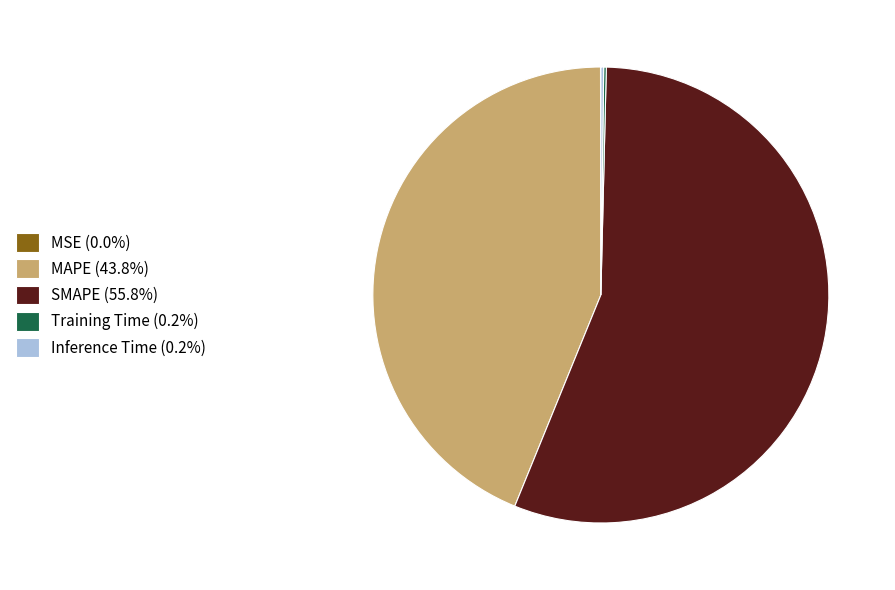

Do MAPE (43.8%) and SMAPE (55.8%) together represent more than half of the pie?

Yes